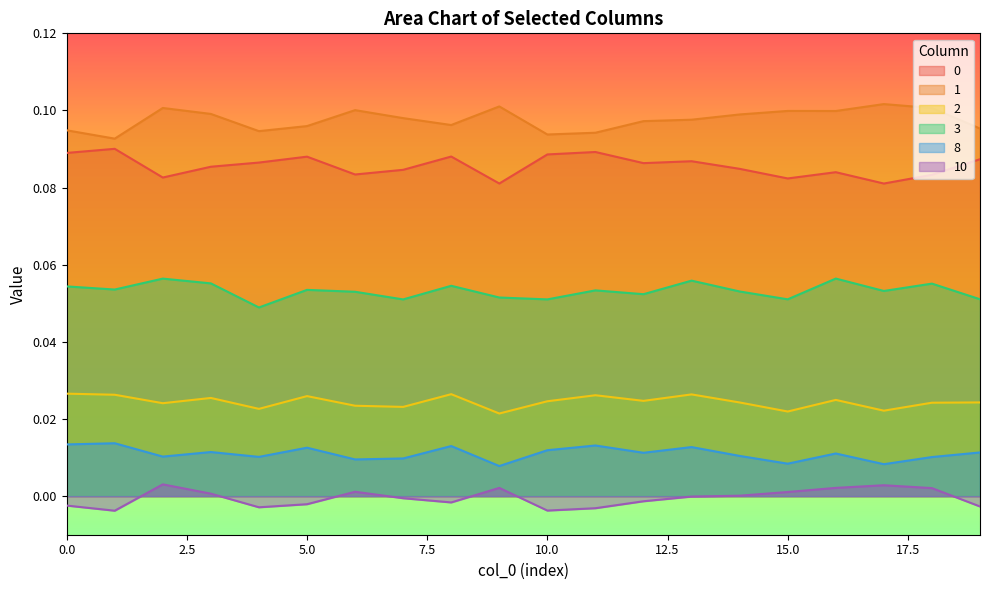

How many lines are shown in the chart?

6